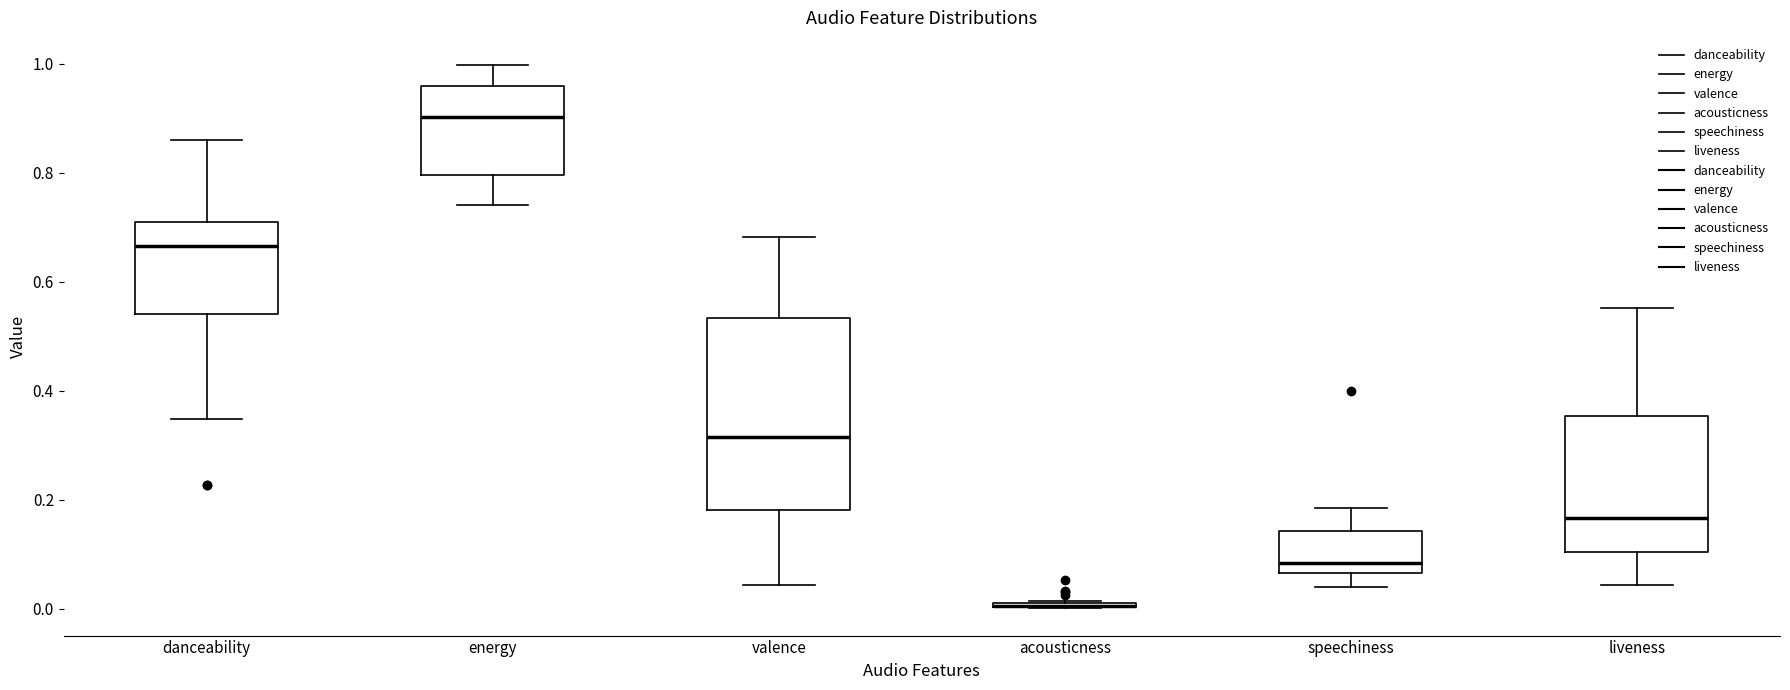

Where is the upper edge of the box for acousticness on the y-axis? The values are not printed on the chart, so give them approximately, as read against the axis.

0.02